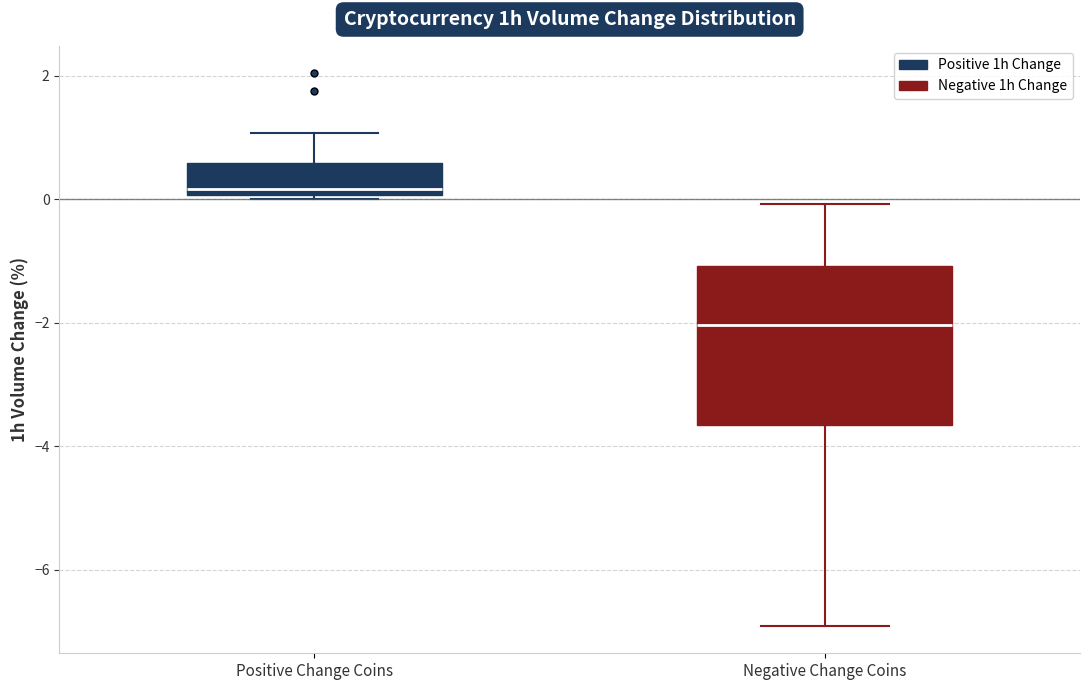

Reading left to right, transcribe this box plot: for each box, give where its median line is, the range the box spans, and where its two whiskers end, as read against the y-axis. The values are not printed on the chart, so give them approximately, as read against the axis.

Positive Change Coins: median 0.2, box 0.0 to 0.6, whiskers 0.0 (just below the box's lower edge) to 1.0
Negative Change Coins: median -2.0, box -3.6 to -1.0, whiskers -7.0 to 0.0